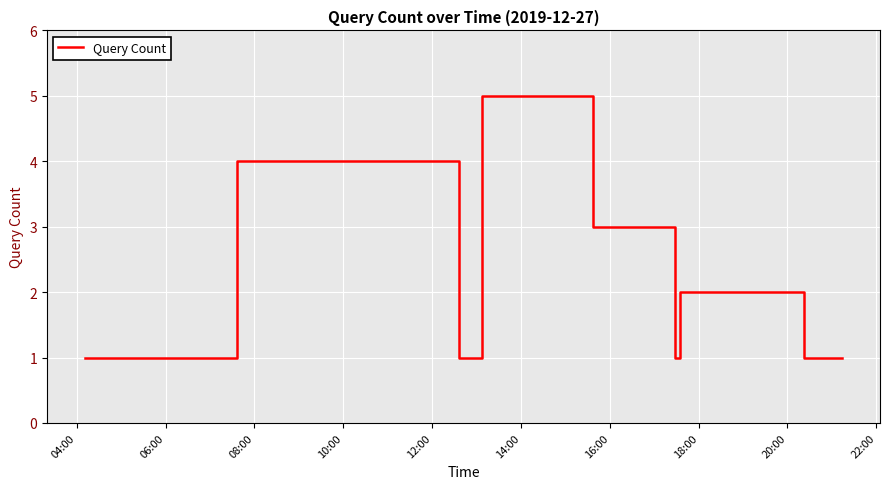

What is the greatest value displayed?

5